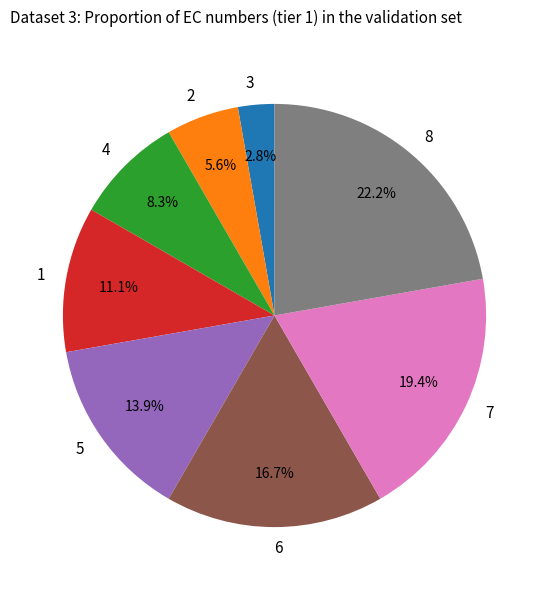

What portion of the pie excludes 5?

86.1%